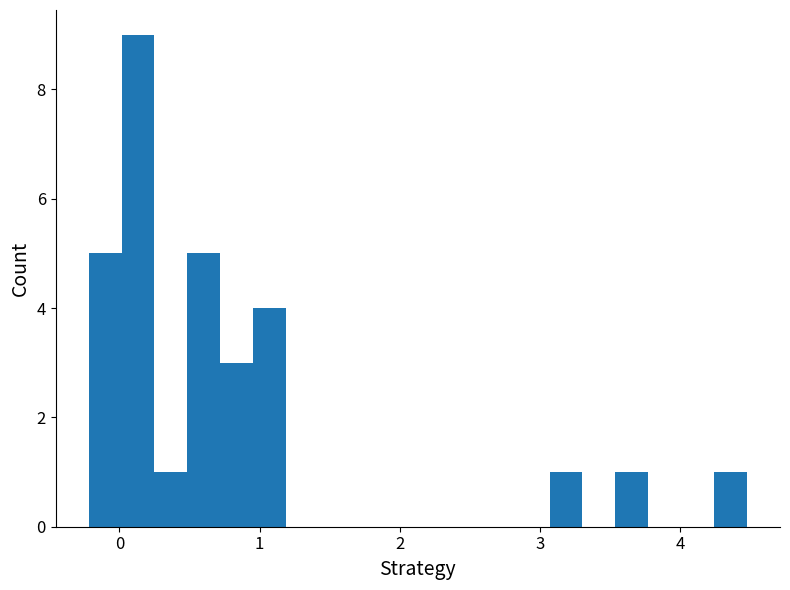

Around what value on the x-axis is the tallest bar? Give the approximate position of its centre, as read against the axis.

0.1